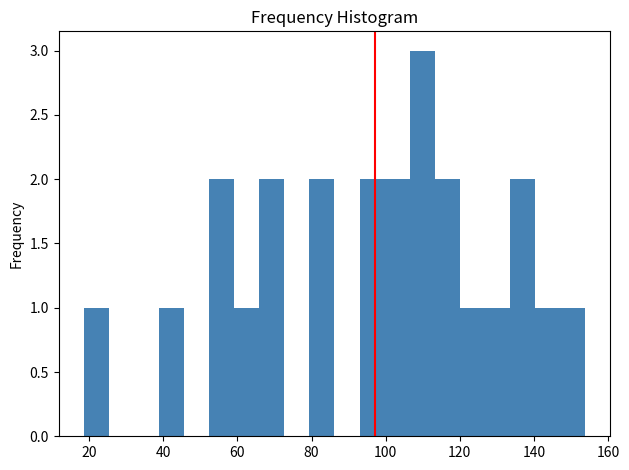

Around what value on the x-axis is the tallest bar? Give the approximate position of its centre, as read against the axis.

110